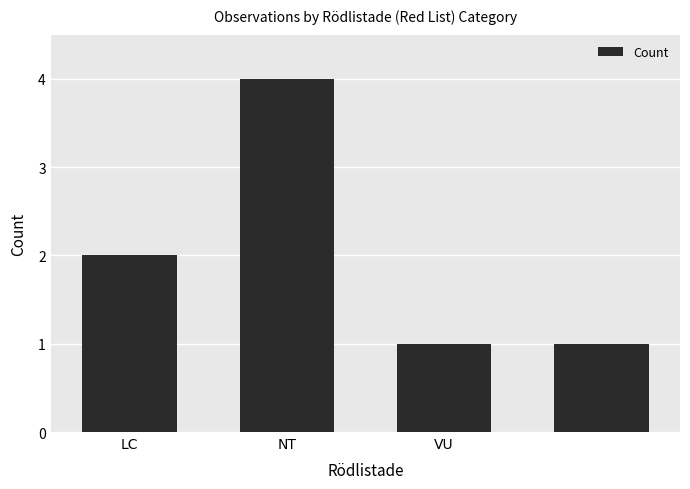

What is the minimum value shown in the chart?

1